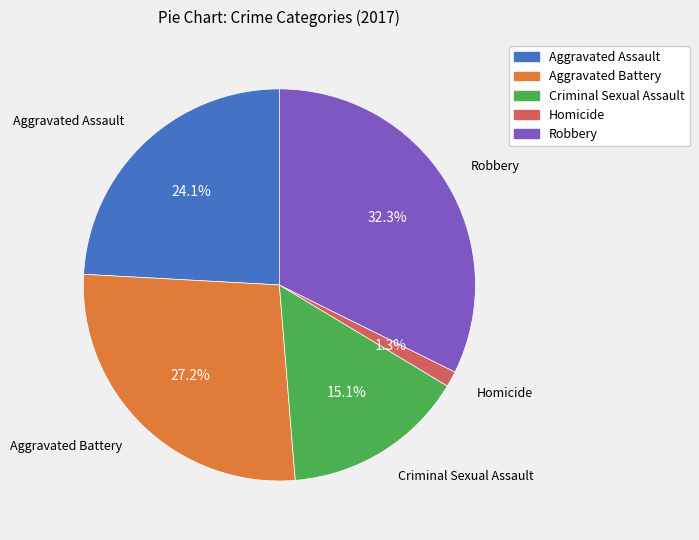

True or false: Criminal Sexual Assault accounts for 15% of the total.

True